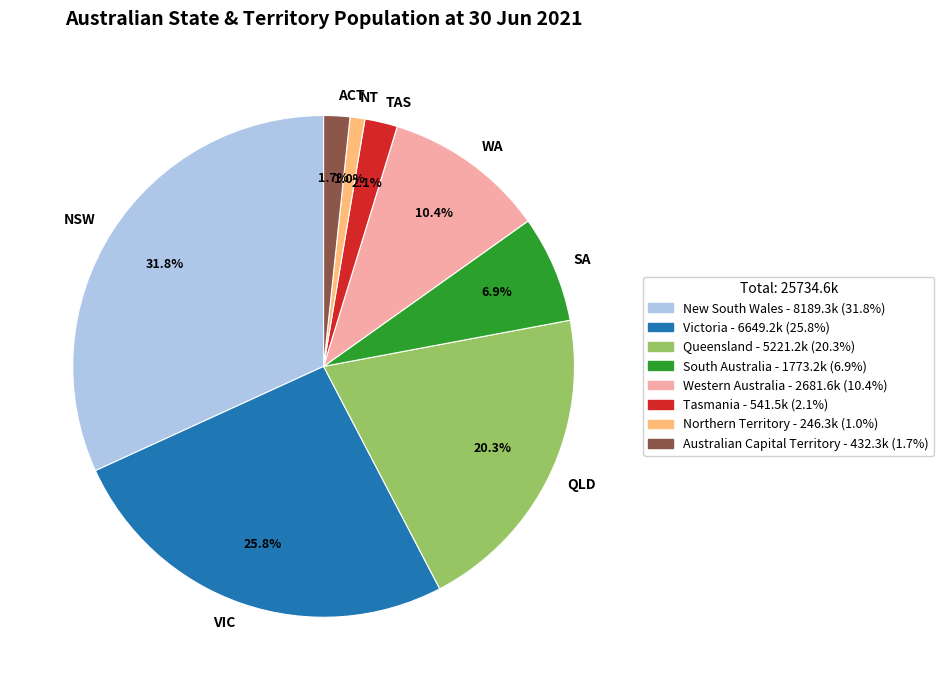

Is there any slice that represents more than half of the pie?

No